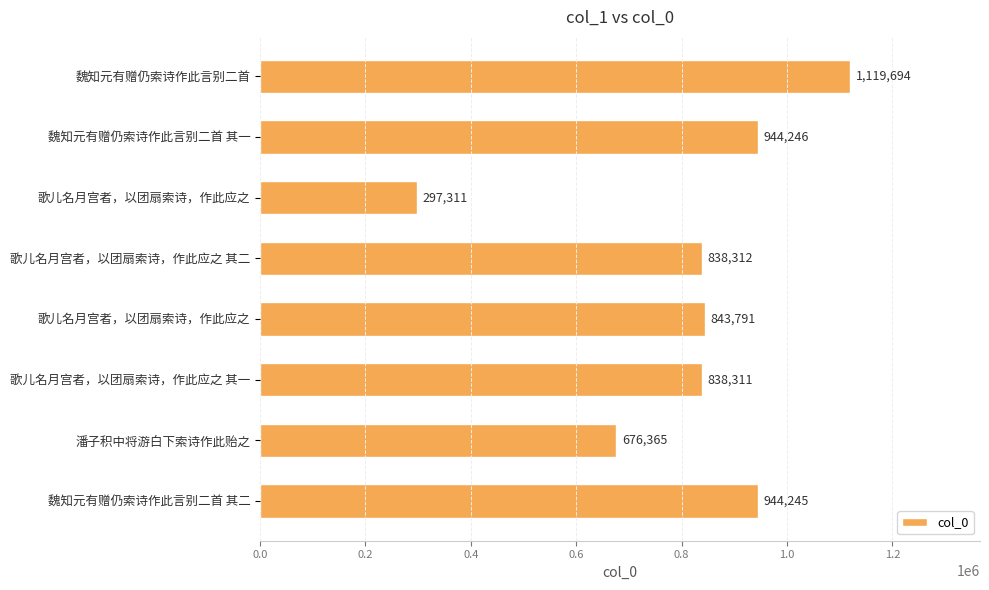

How many data points does each series have?

8